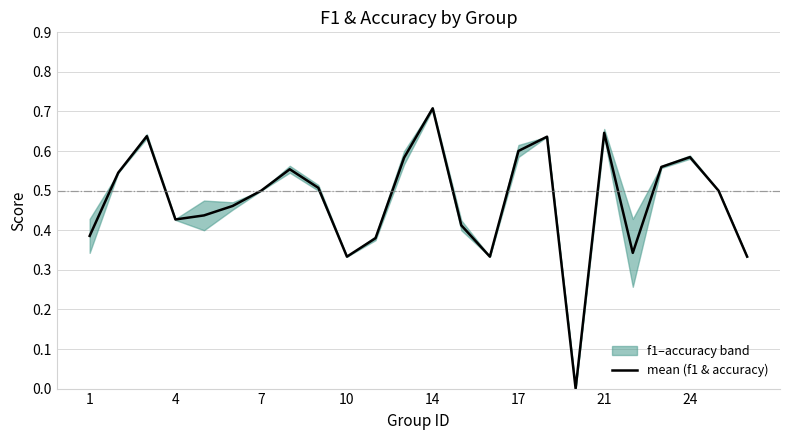

Reading left to right, transcribe all the data shown in this chart.

0.4	0.5	0.6	0.4	0.4	0.5	0.5	0.6	0.5	0.3	0.4	0.6	0.7	0.4	0.3	0.6	0.6	0.0	0.6	0.3	0.6	0.6	0.5	0.3